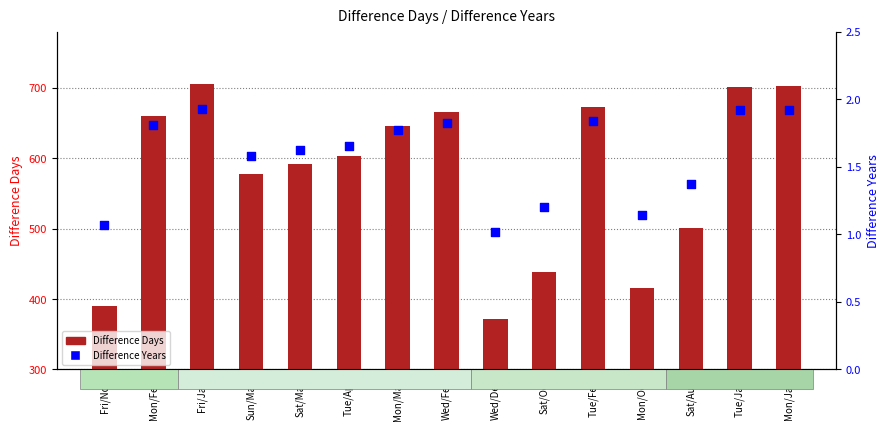

Which series contains the highest Y value?

Difference Days